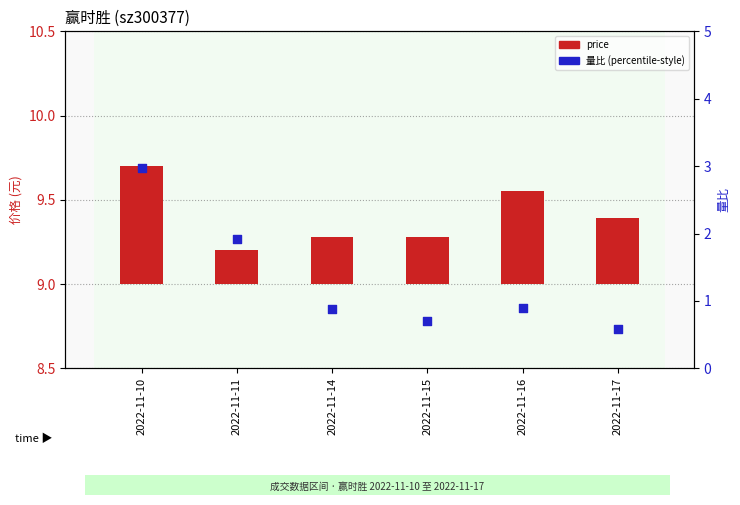

What are all the series names shown in the legend?

price, 量比